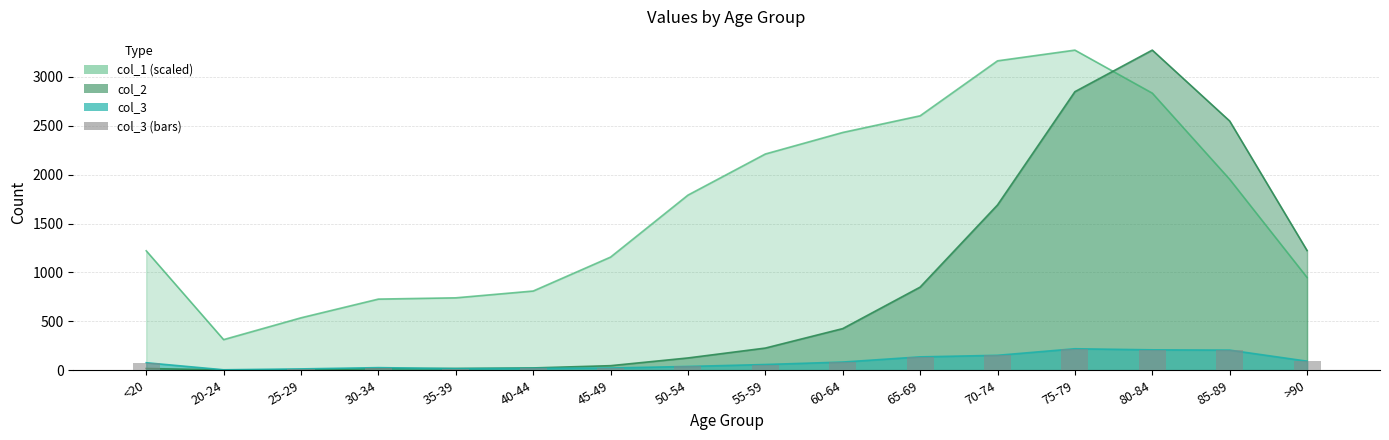

Reading left to right, extract all data points from this chart.

77	5	14	27	17	20	23	39	59	84	137	153	220	209	206	93